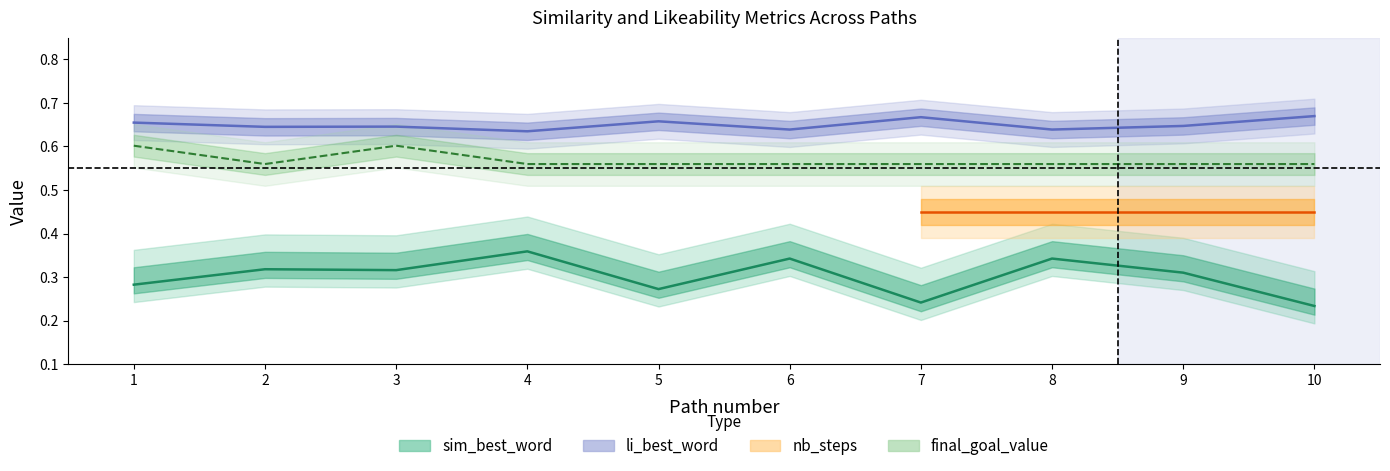

Where is li_best_word nearest to the value 0?

4